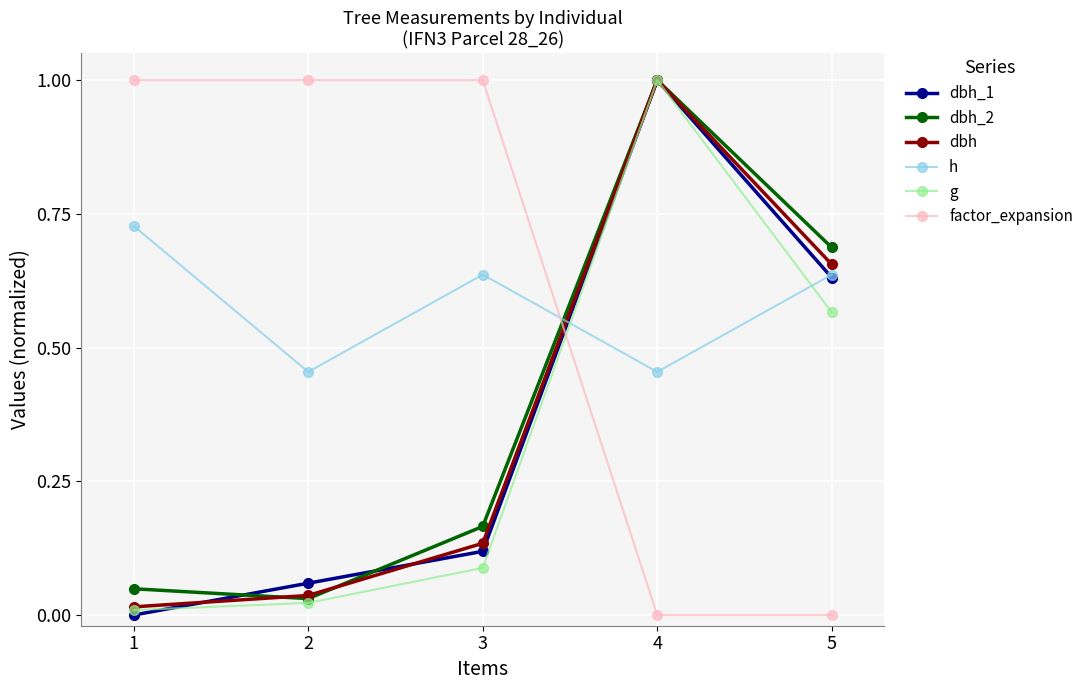

What is the maximum value for g?

1.0